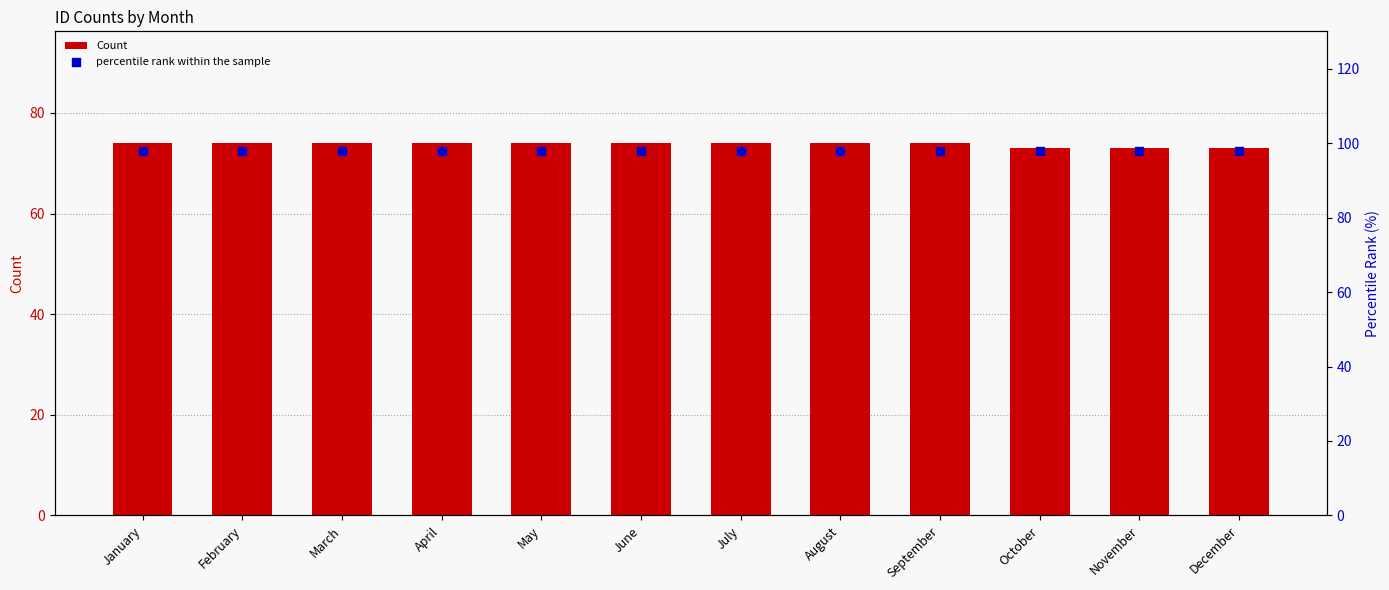

Which series contains the lowest Y value?

Count